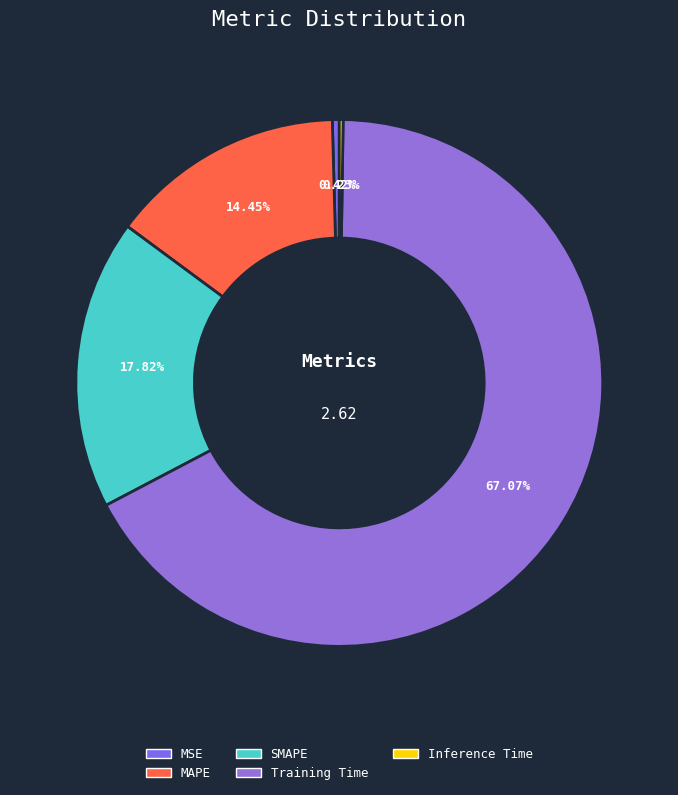

True or false: MAPE accounts for 22% of the total.

False